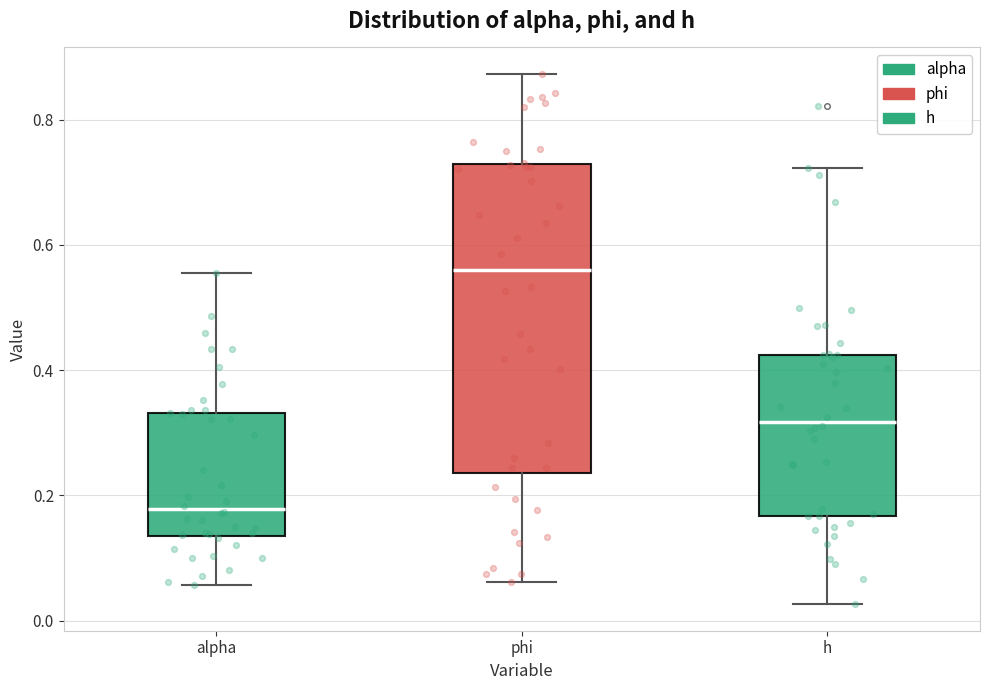

Which box has the lowest median line?

alpha